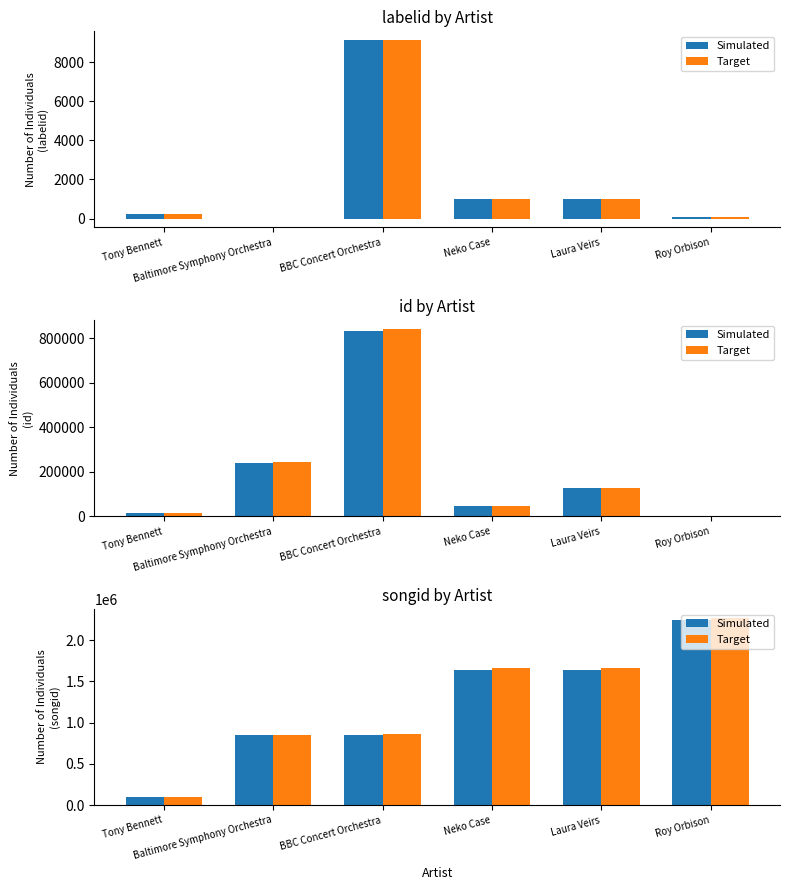

Rank the categories by Simulated value from highest to lowest.

Roy Orbison, Neko Case, Laura Veirs, BBC Concert Orchestra, Baltimore Symphony Orchestra, Tony Bennett